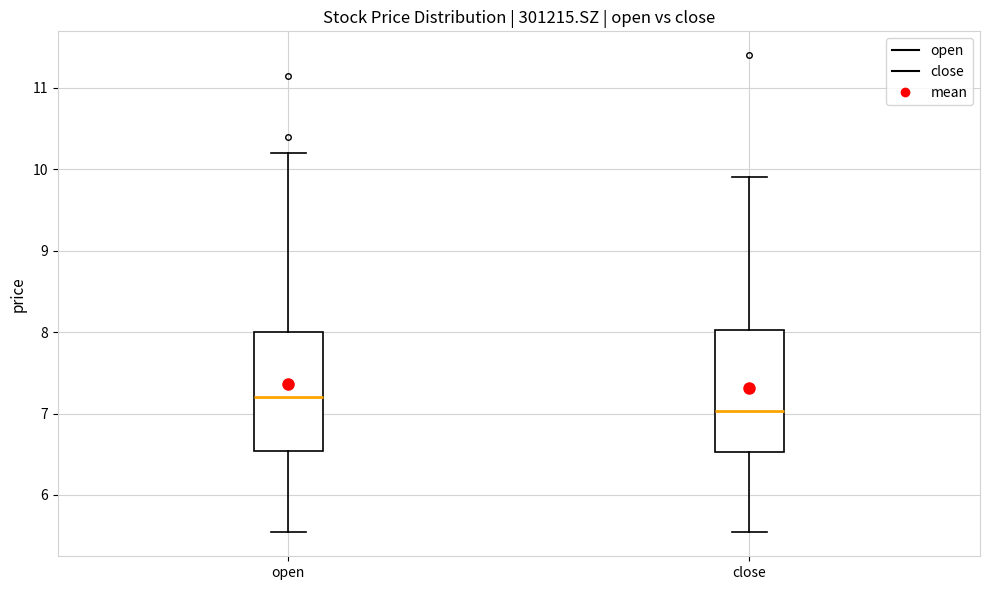

Where is the upper edge of the box for open on the y-axis? The values are not printed on the chart, so give them approximately, as read against the axis.

8.0